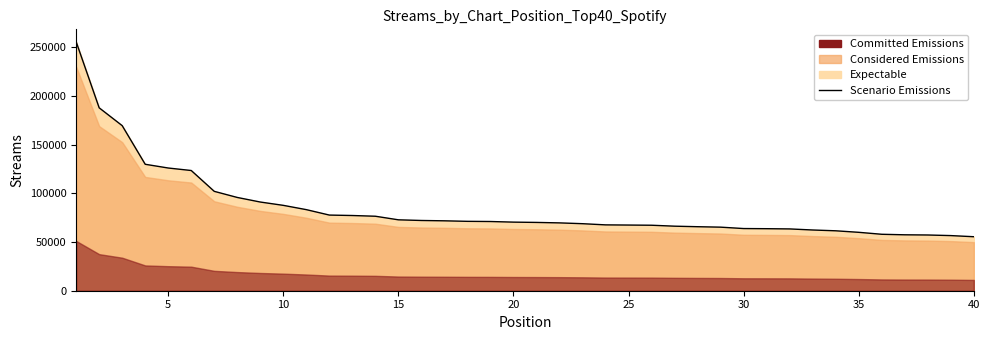

The value at 25 is 67299. True or false?

True